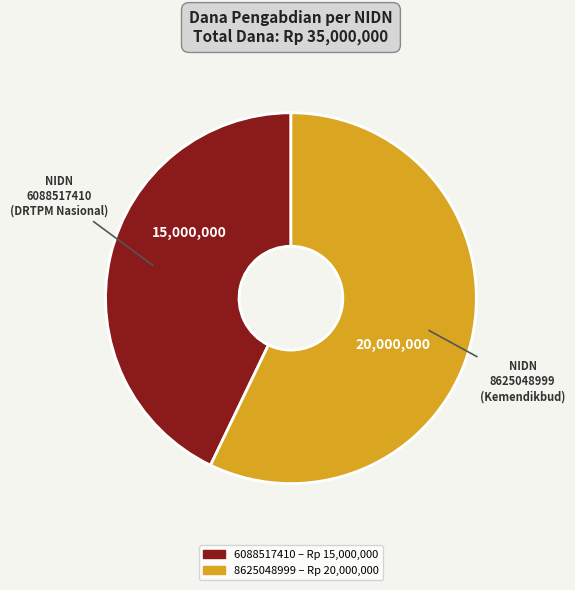

Count the number of slices in the pie.

2